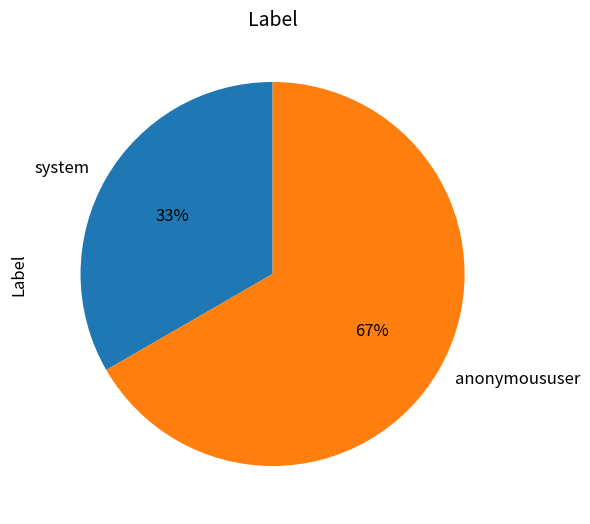

Count the number of slices in the pie.

2